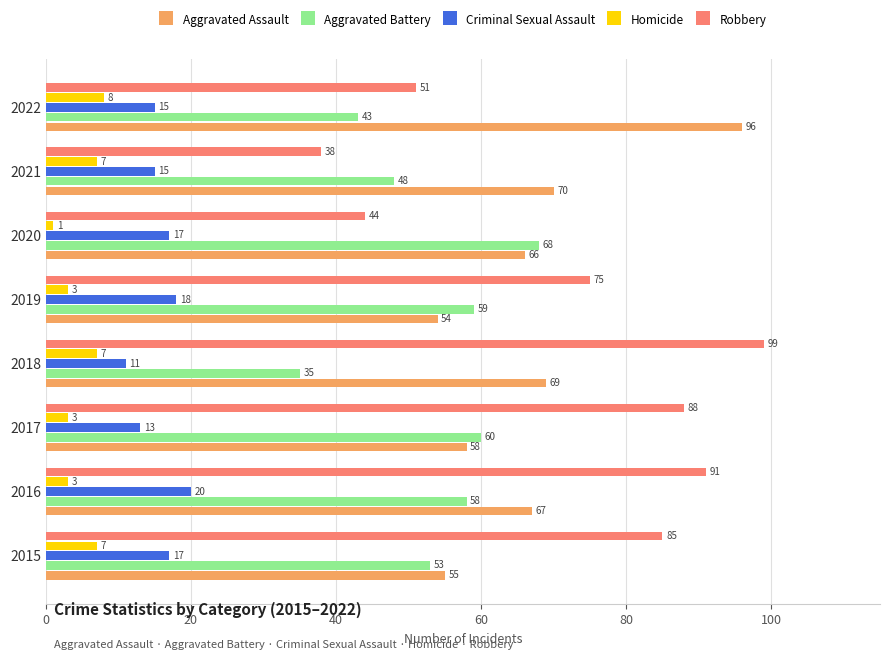

What is the minimum value shown in the chart?

1